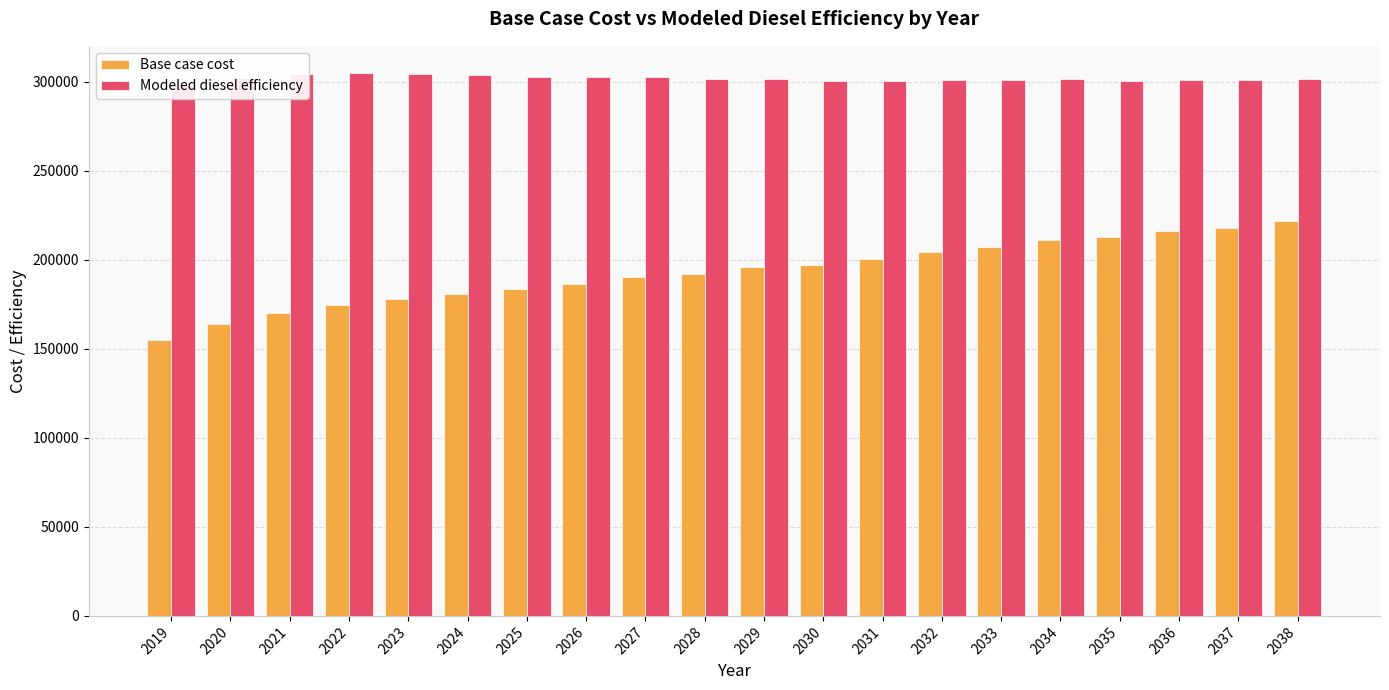

At which label does Modeled diesel efficiency first exceed 301586?

2020